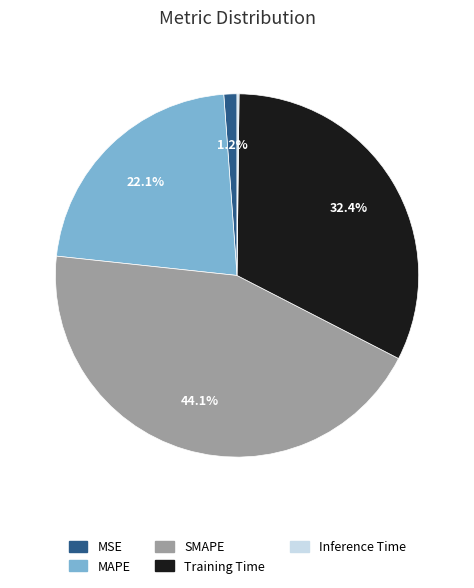

Which category has the biggest portion of the pie?

SMAPE